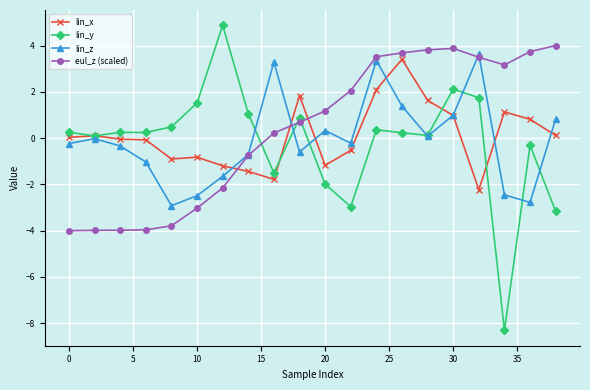

List the series in order of their peak value, highest first.

lin_y, eul_z (scaled), lin_z, lin_x